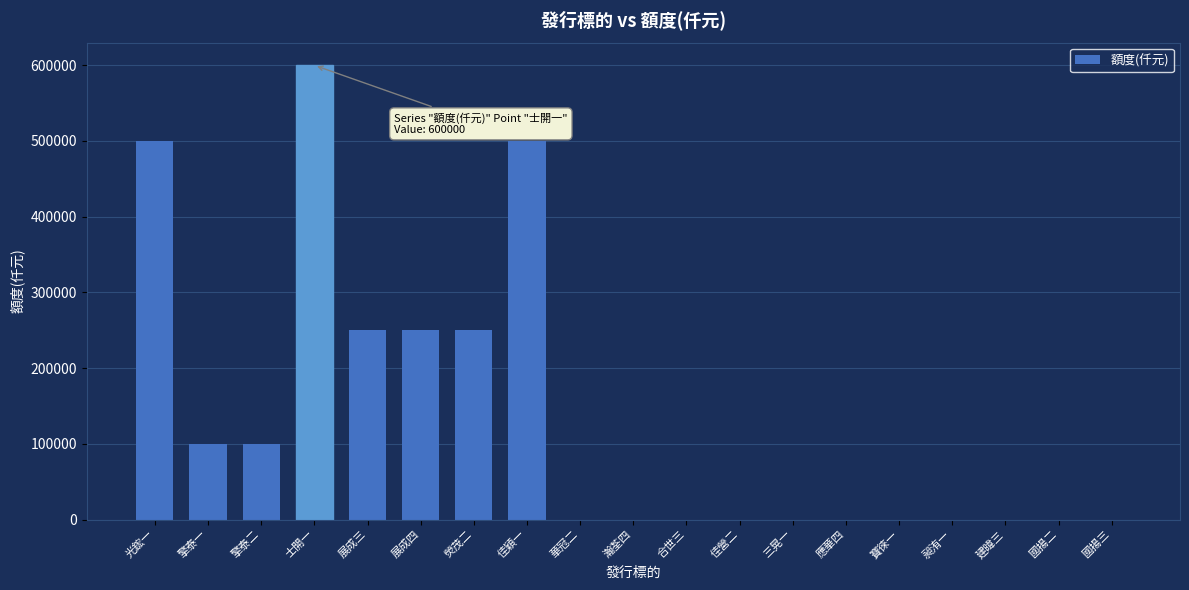

Read the value at 擎泰二.

100000.0